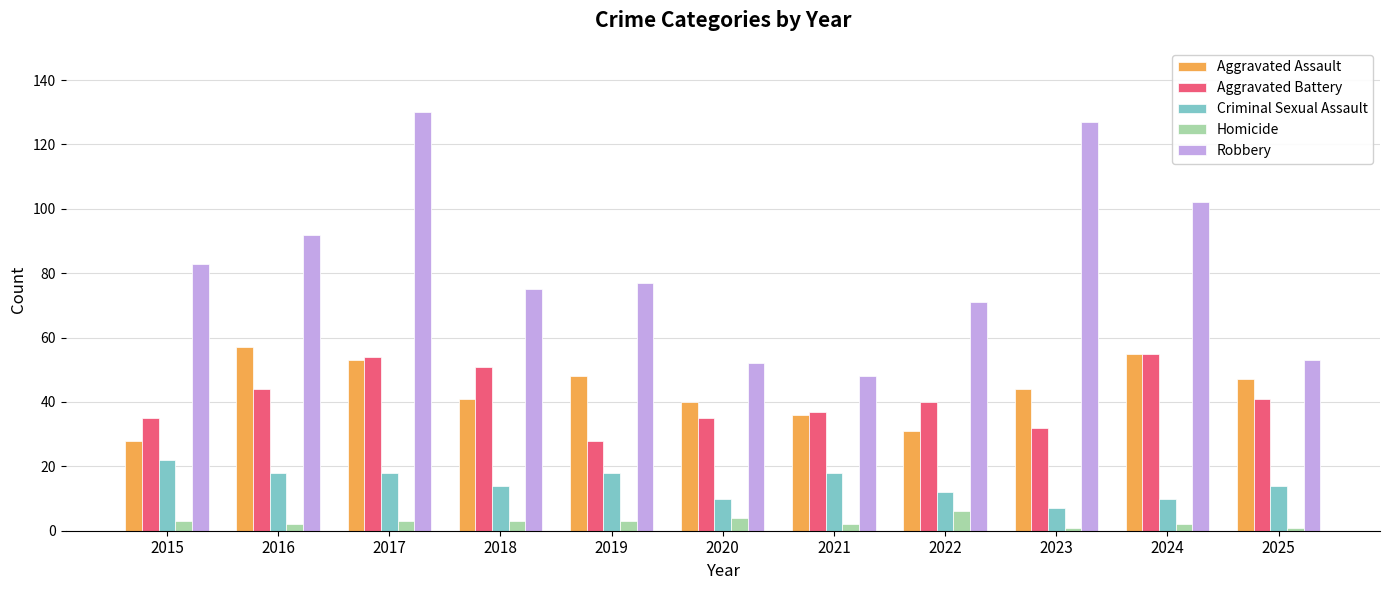

Which series changed the most between 2016 and 2020?

Robbery